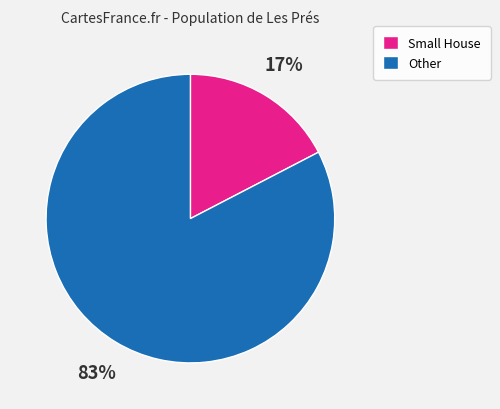

Count the number of slices in the pie.

2